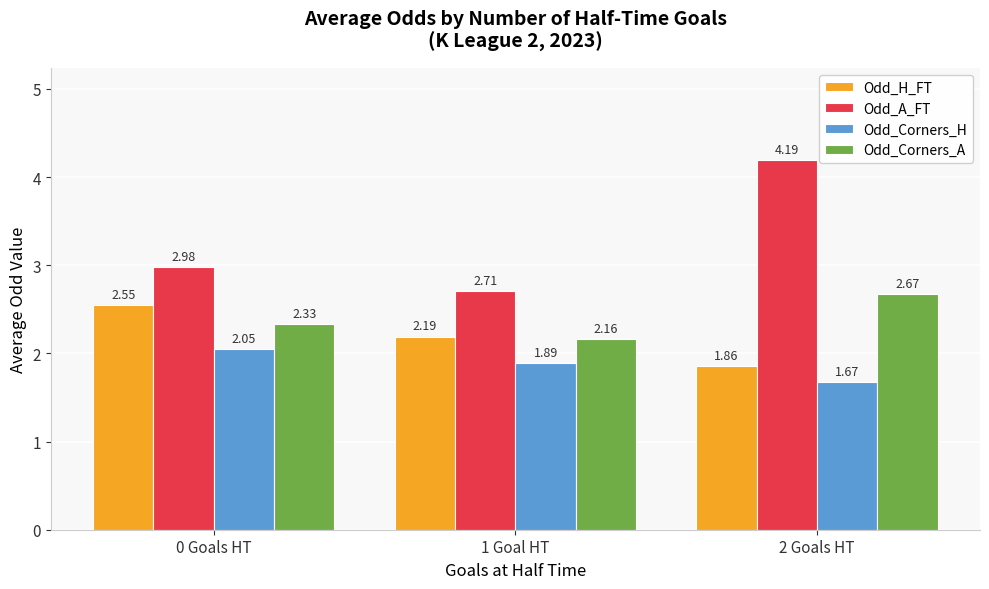

What is the average value of the Odd_A_FT series?

3.3